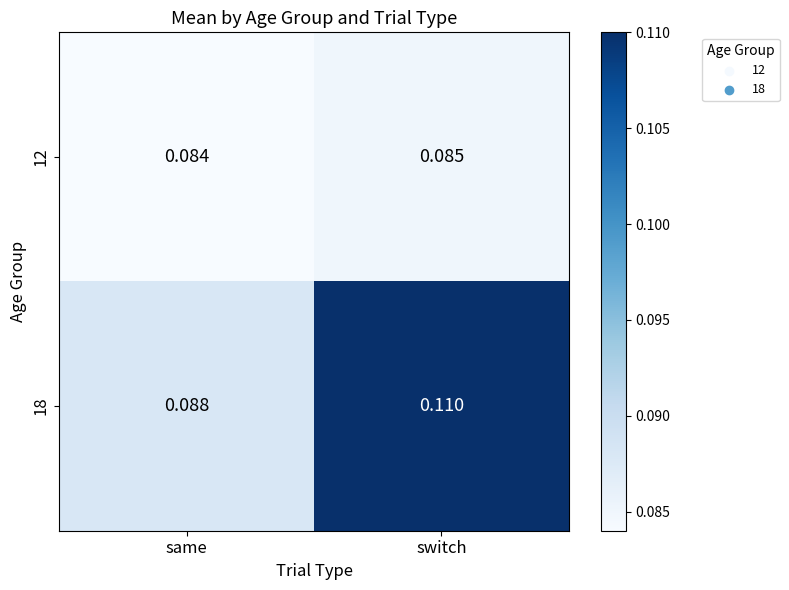

At which category does the chart reach its minimum across all series?

same